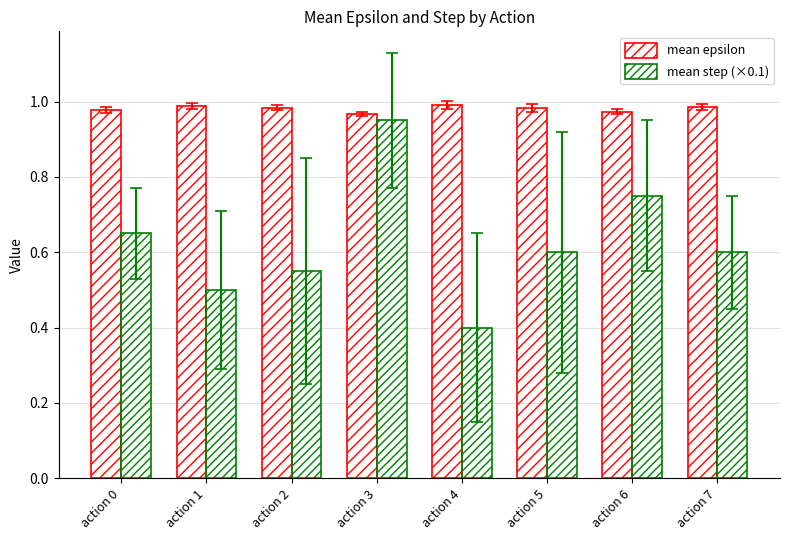

Between action 7 and action 1, which is larger?

action 1